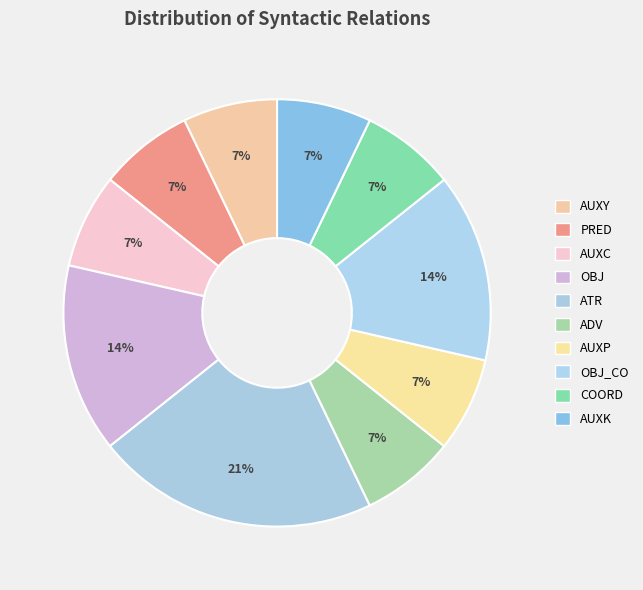

Count the number of slices in the pie.

10